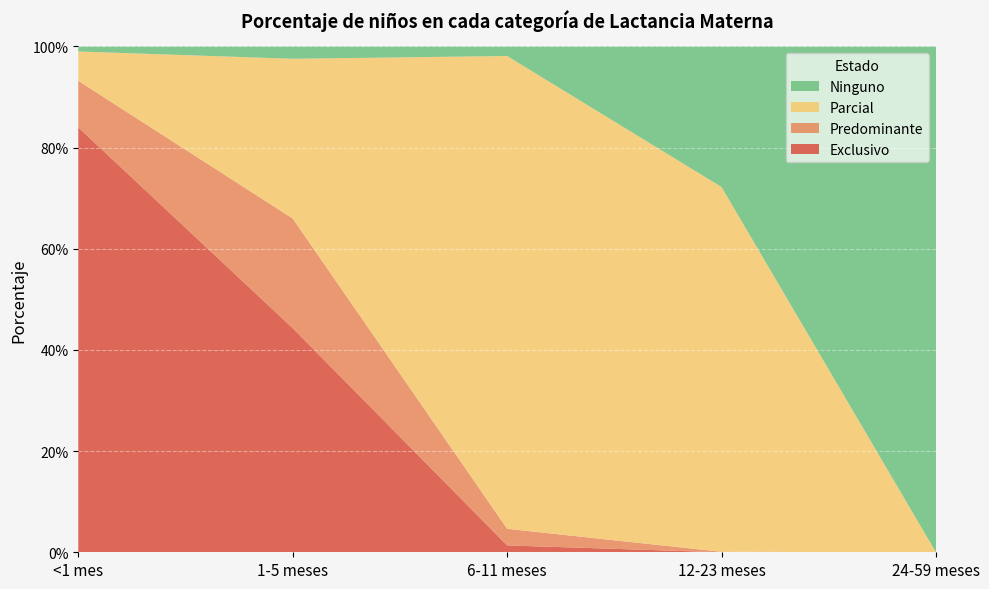

Reading left to right, what are all the values shown in this chart?

Exclusivo: <1 mes=0.8	1-5 meses=0.4	6-11 meses=0.0	12-23 meses=0.0	24-59 meses=0.0
Predominante: <1 mes=0.1	1-5 meses=0.2	6-11 meses=0.0	12-23 meses=0.0	24-59 meses=0.0
Parcial: <1 mes=0.1	1-5 meses=0.3	6-11 meses=0.9	12-23 meses=0.7	24-59 meses=0.0
Ninguno: <1 mes=0.0	1-5 meses=0.0	6-11 meses=0.0	12-23 meses=0.3	24-59 meses=1.0